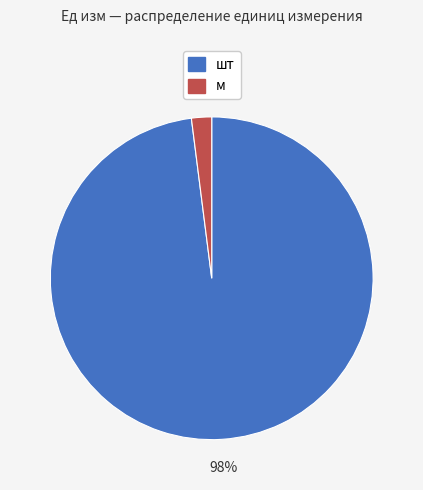

To the nearest percent, what percentage of the pie is шт?

98%